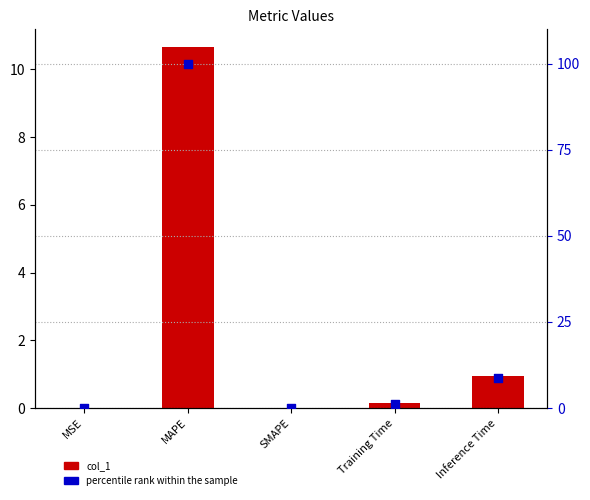

Which series reaches the maximum Y coordinate?

percentile rank within the sample